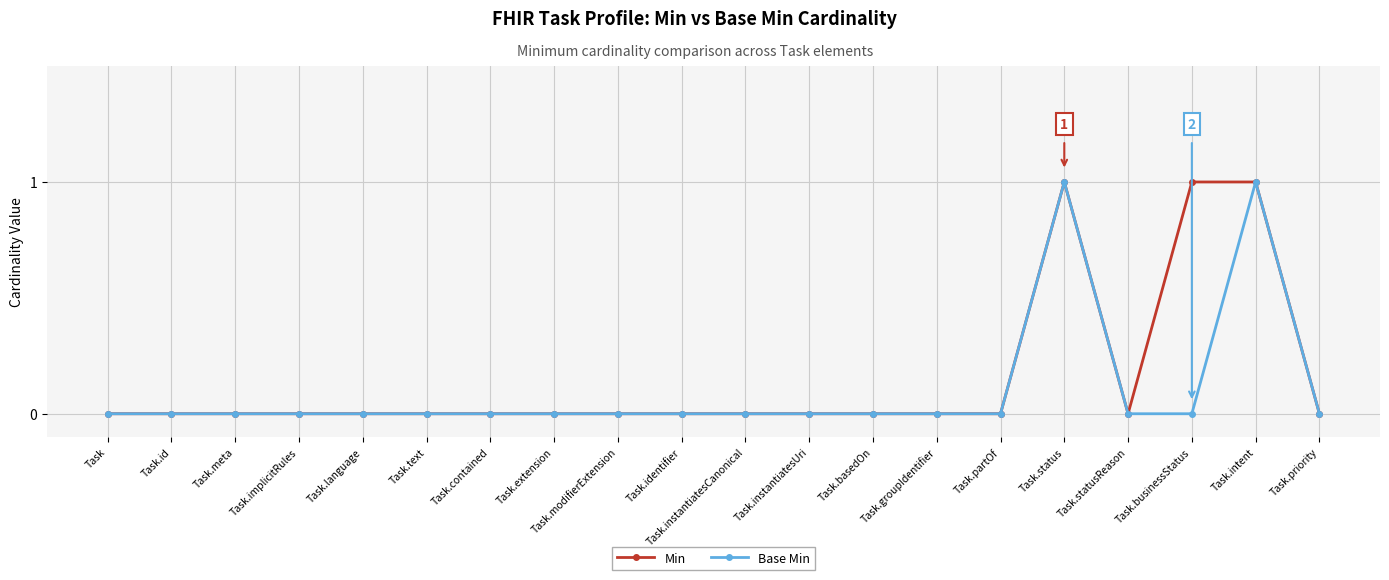

Between Task and Task.businessStatus, which series saw the biggest shift?

Min